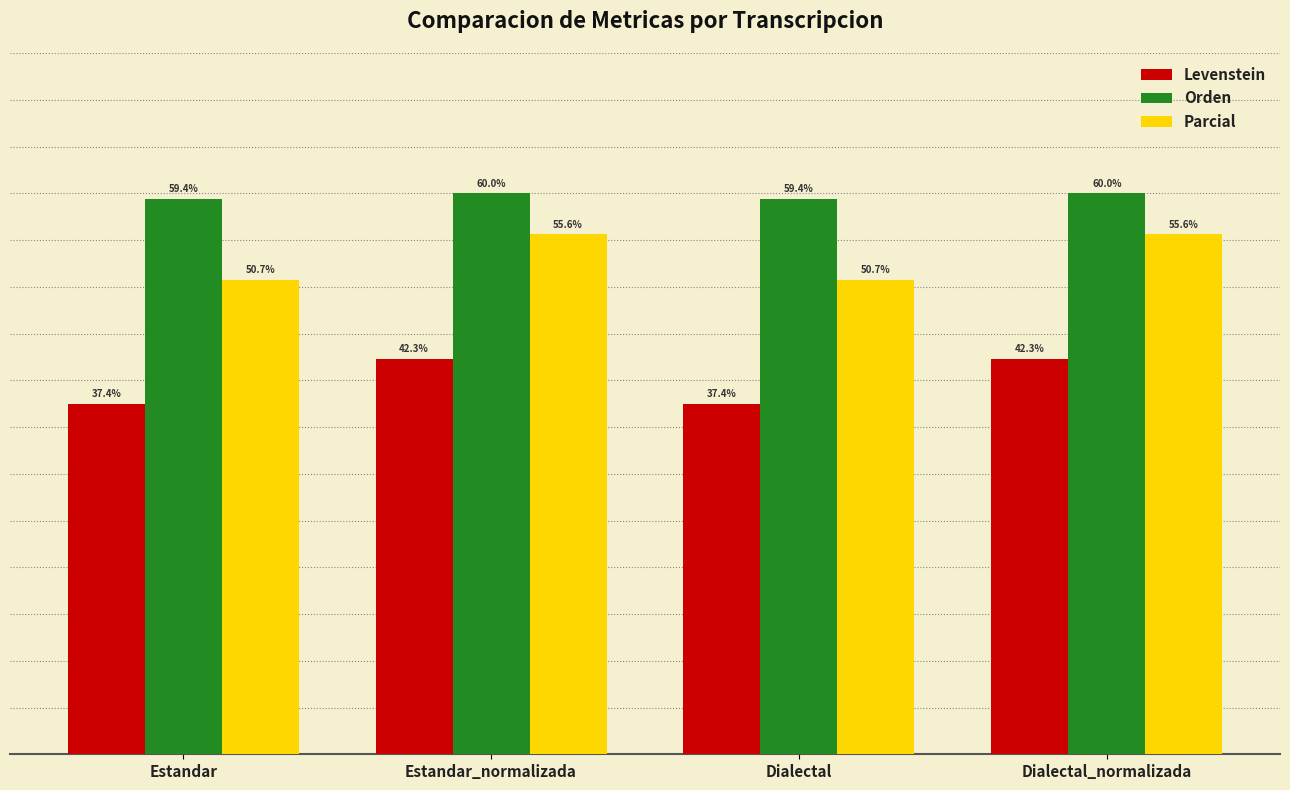

Rank the series by their average value, from lowest to highest.

Levenstein, Parcial, Orden